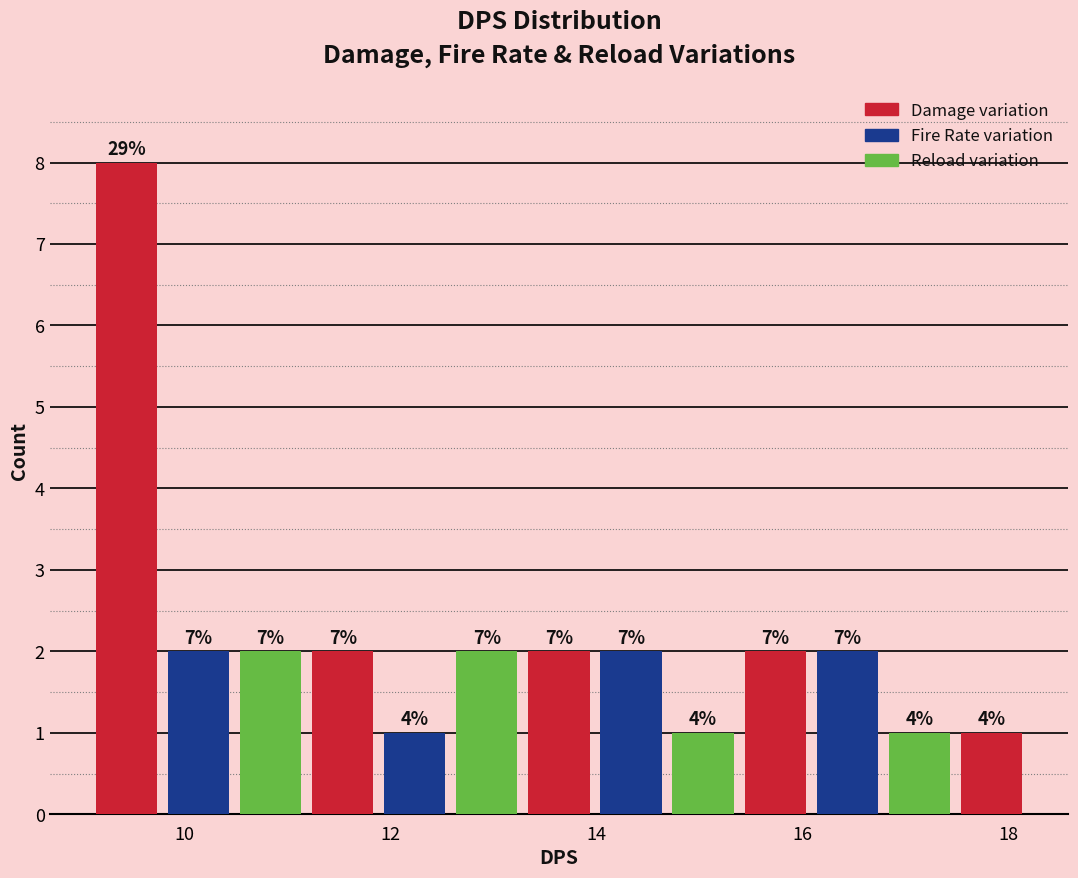

Read against the x-axis, roughly where is the centre of the tallest bar?

9.4